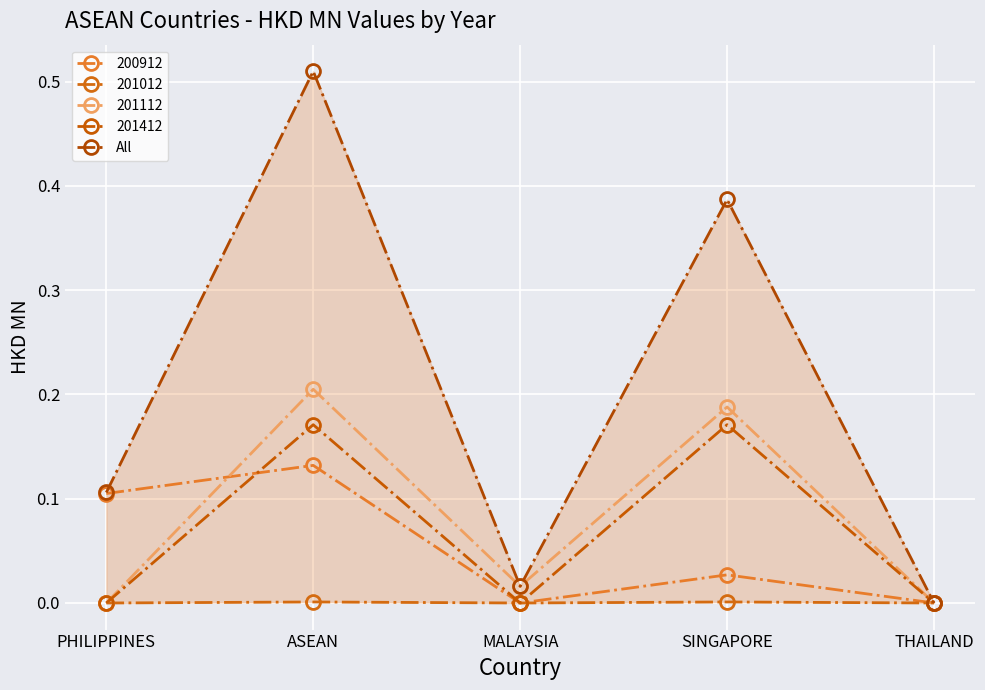

The chart shows a value of 0.8 at ASEAN. True or false?

False